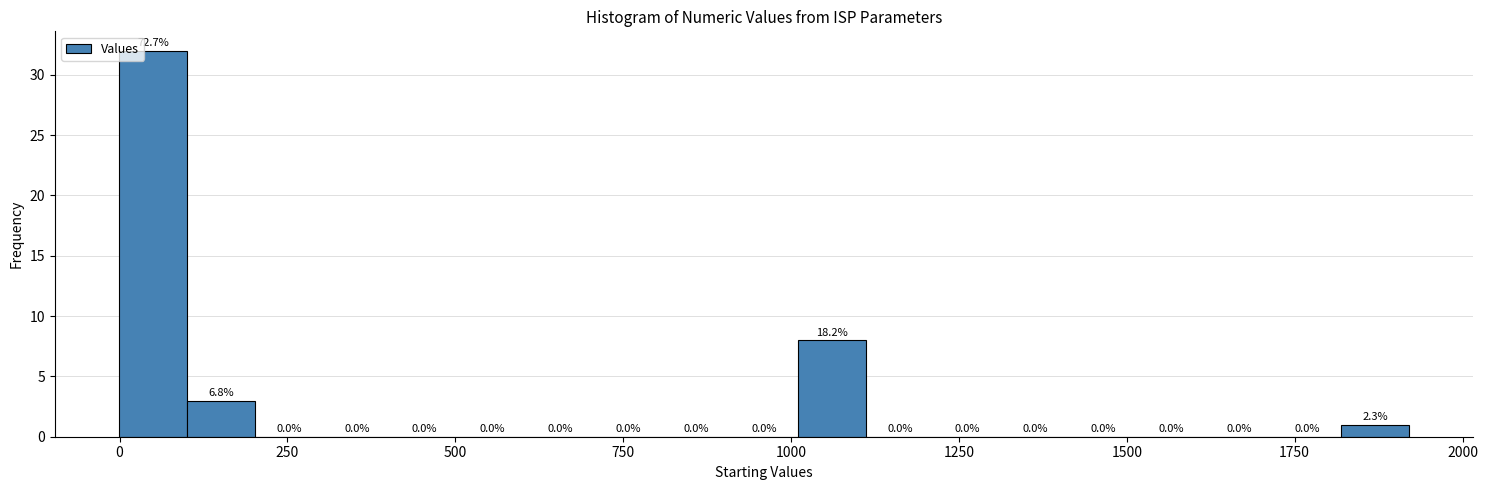

Around what value on the x-axis is the tallest bar? Give the approximate position of its centre, as read against the axis.

50